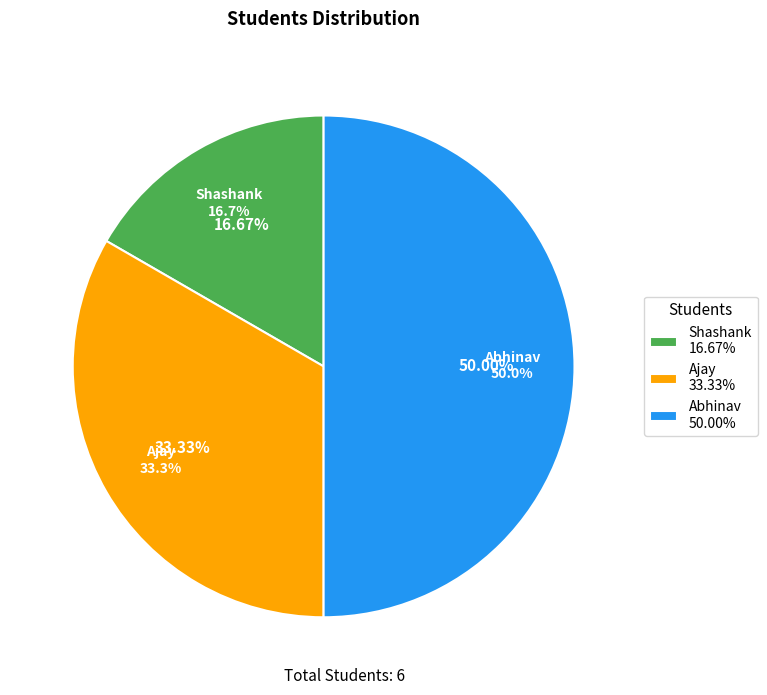

Count the number of slices in the pie.

3